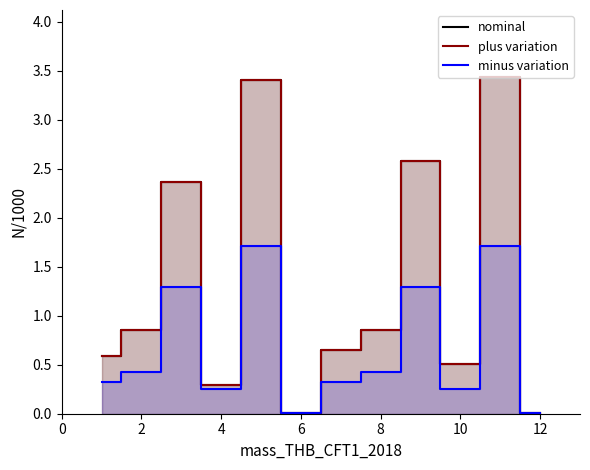

At 12, list the series in order from smallest to largest.

minus variation, nominal, plus variation